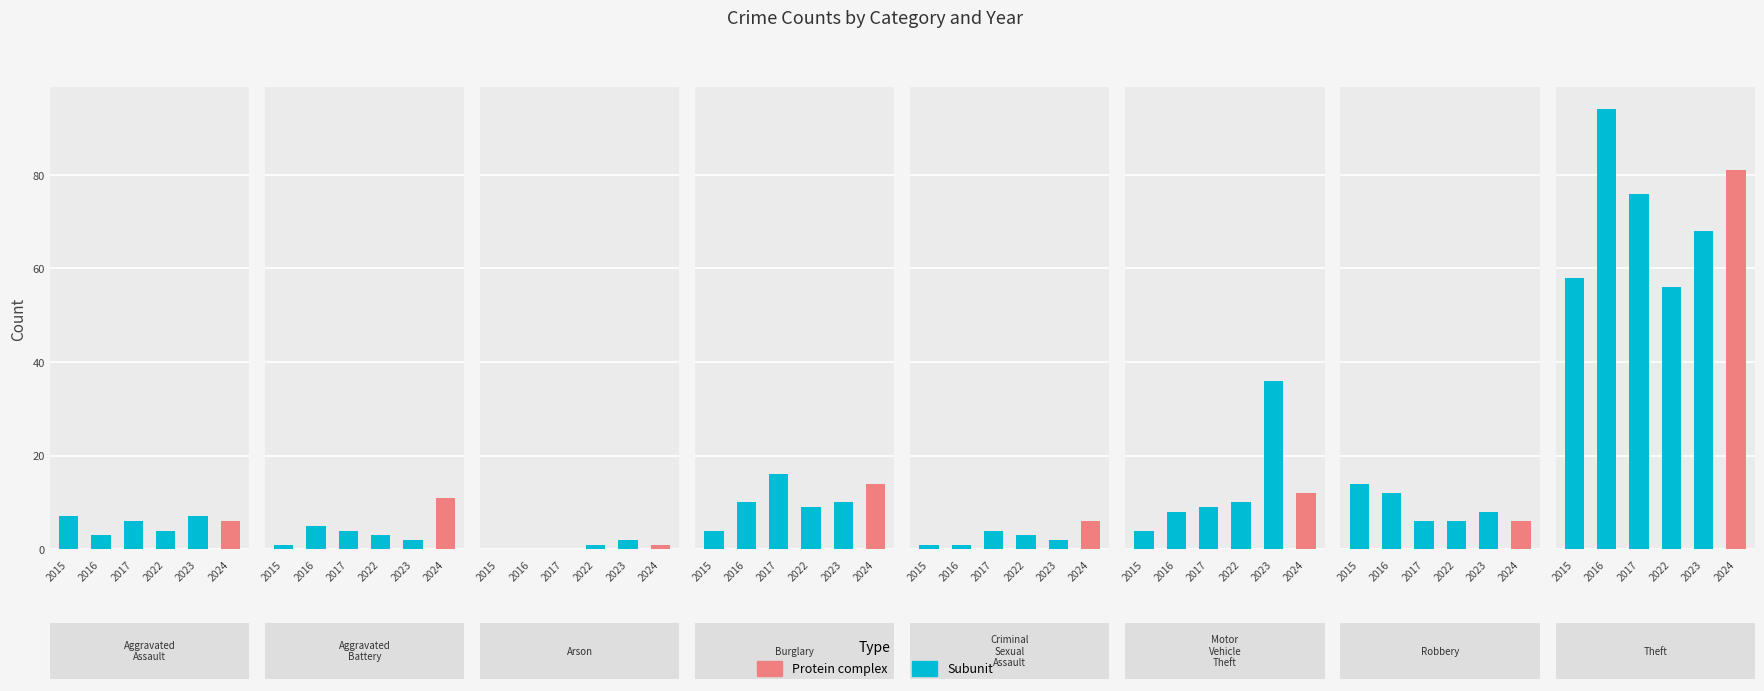

At which category does the chart reach its minimum across all series?

Arson